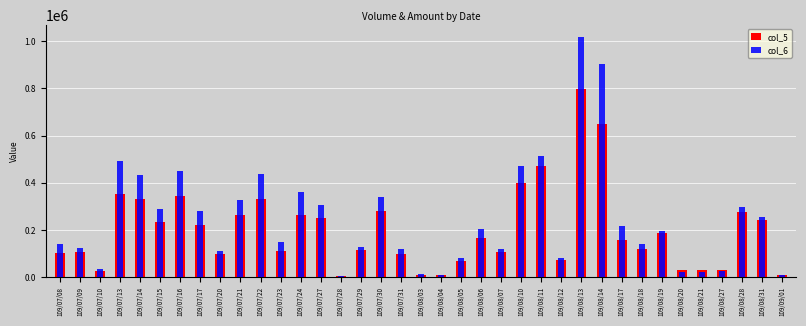

How many data points does each series have?

37